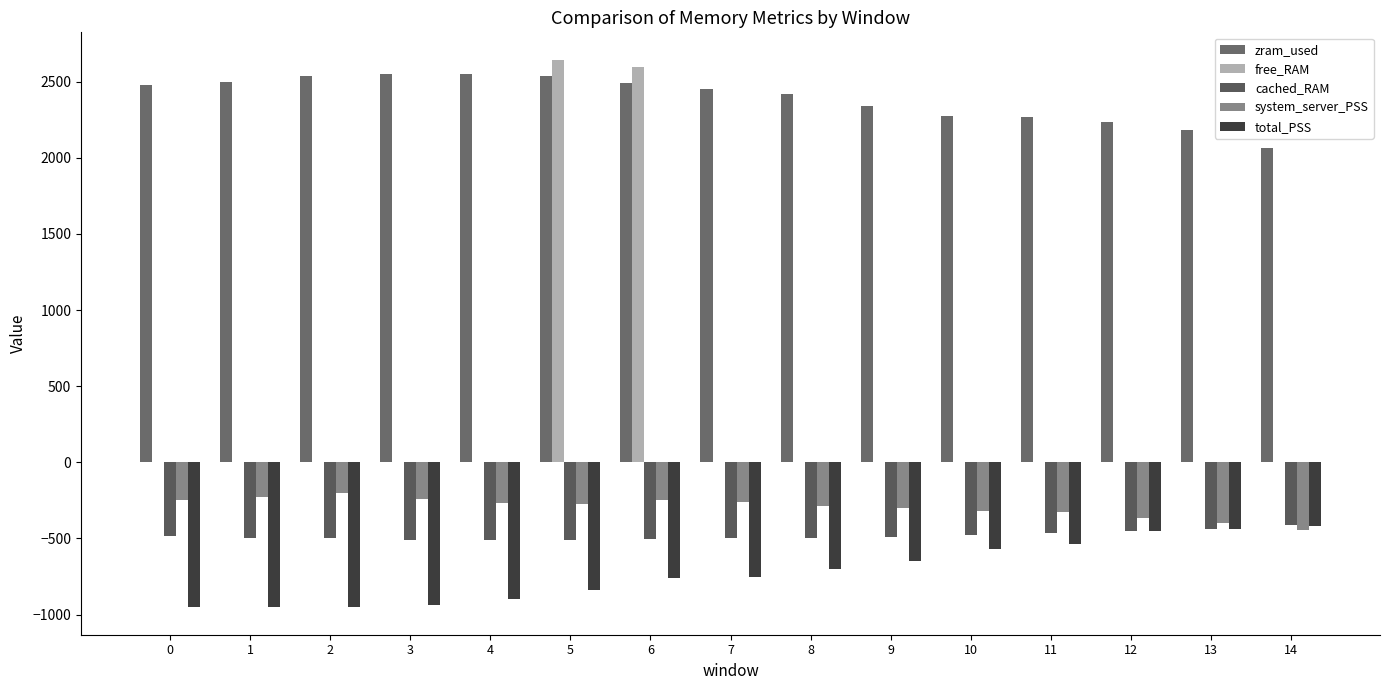

Is the value of total_PSS at 0 greater than the value of cached_RAM at 5?

No